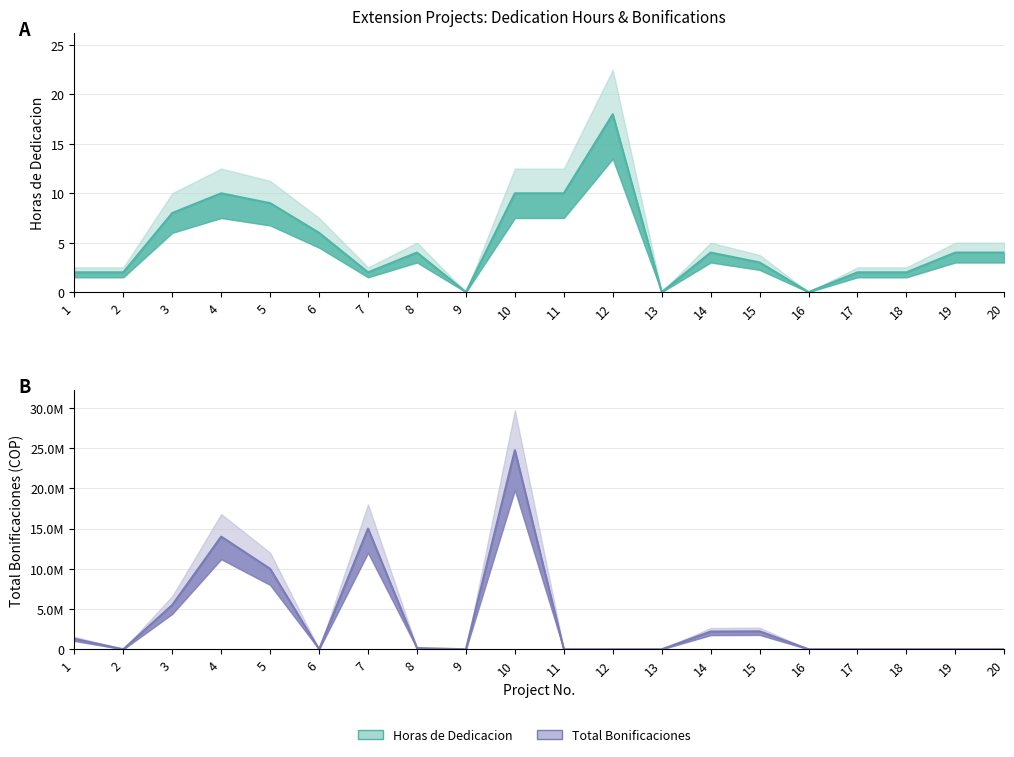

How many series are shown in this chart?

2